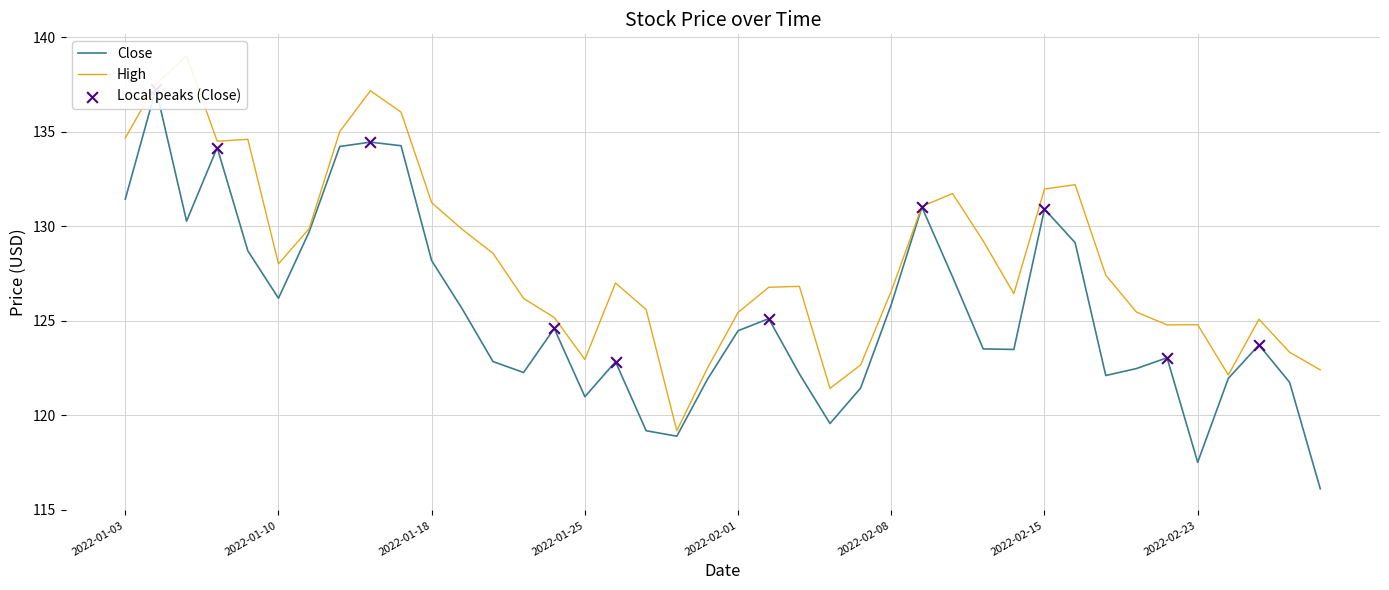

What are all the series names shown in the legend?

Close, High